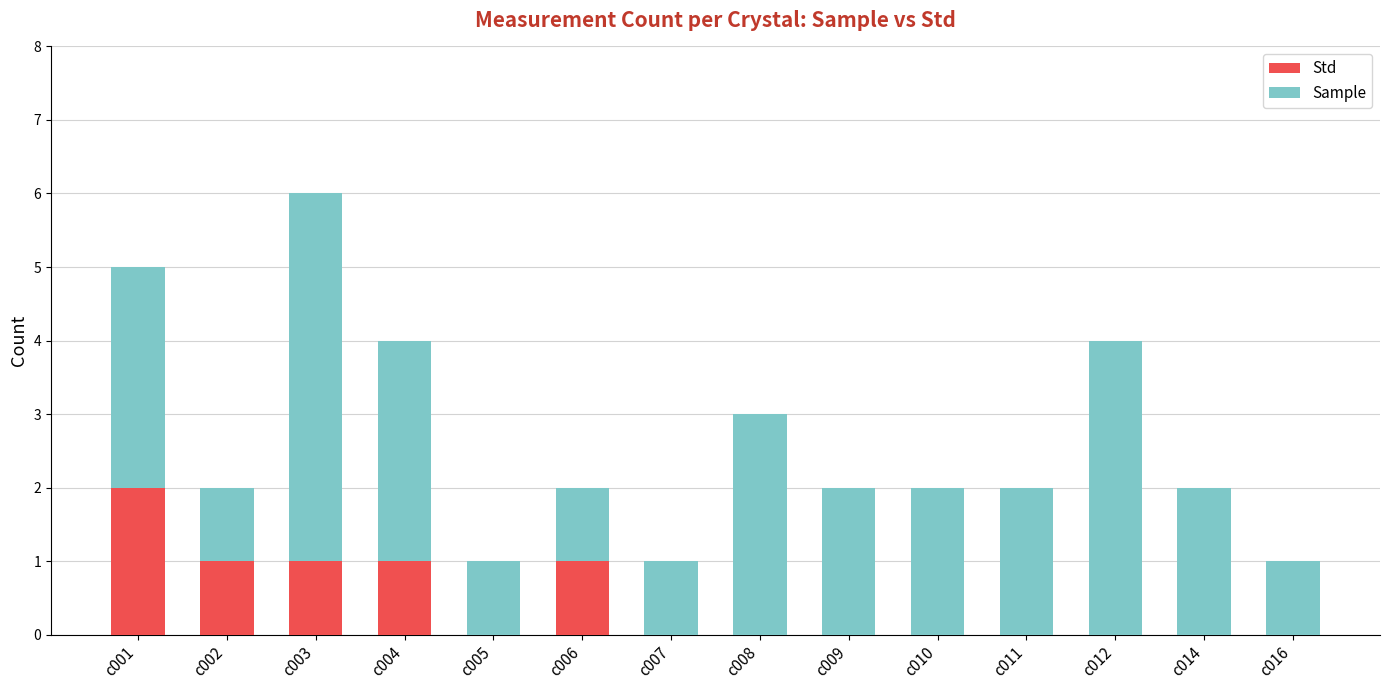

At which category is the sum across all series the highest?

c003